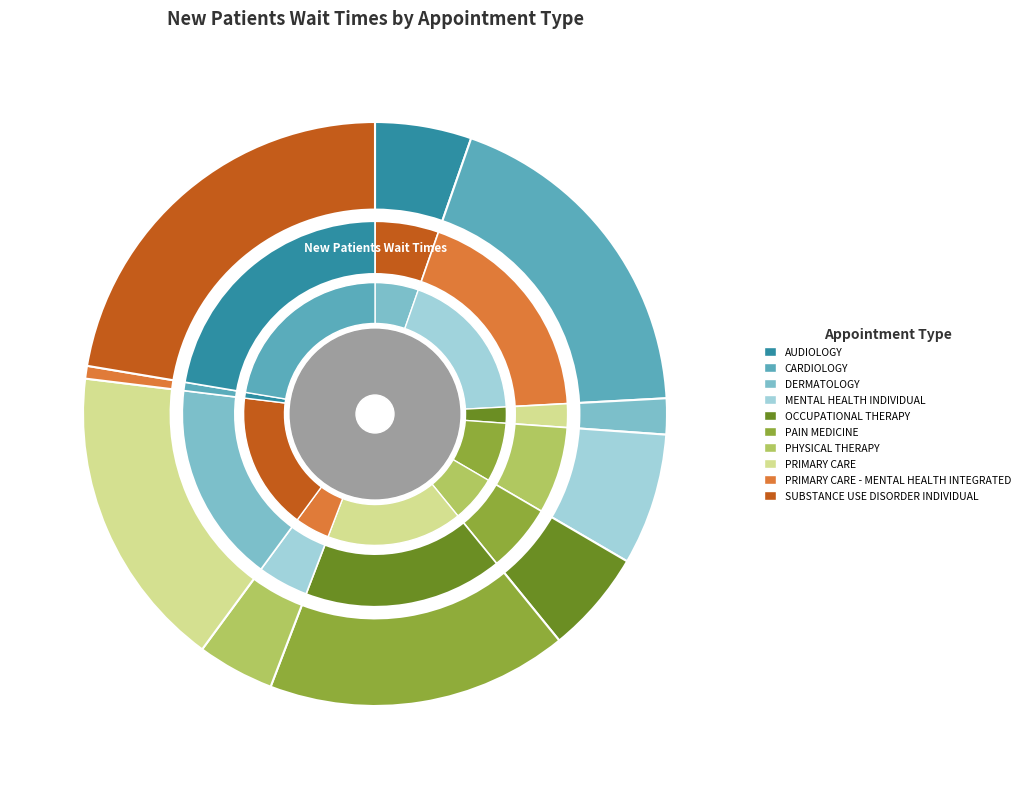

Does PRIMARY CARE represent more than half of the total?

No